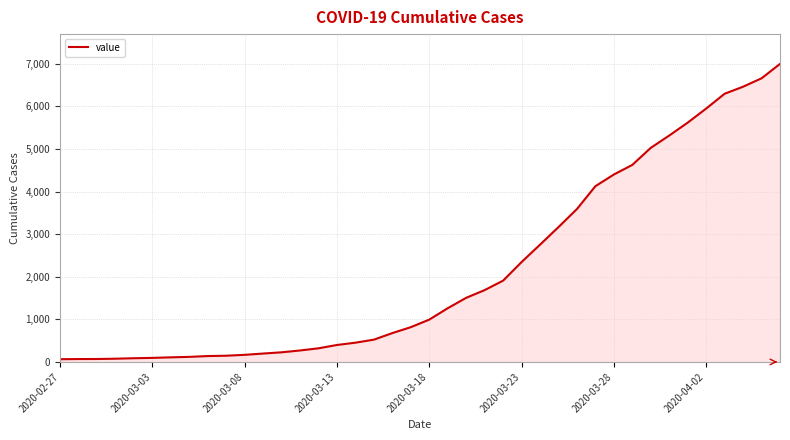

How many lines are shown in the chart?

1